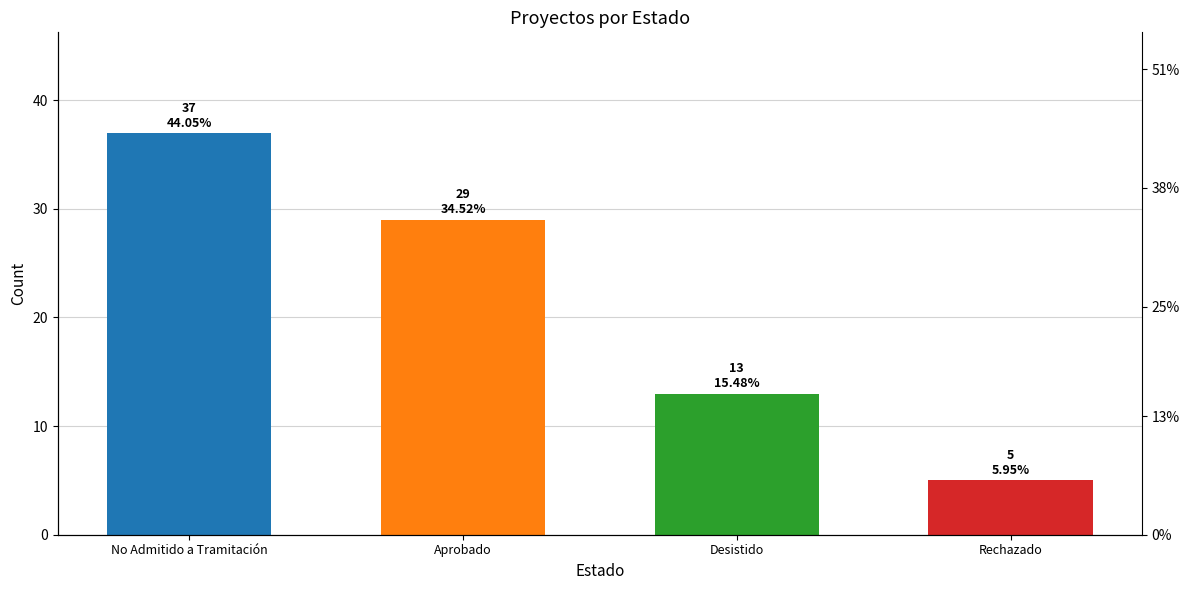

Is it true that the value at Rechazado is 5?

True